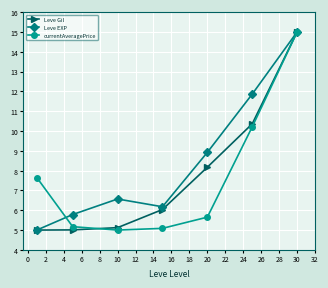

True or false: Leve EXP has more than 2 points higher than both neighbors.

False